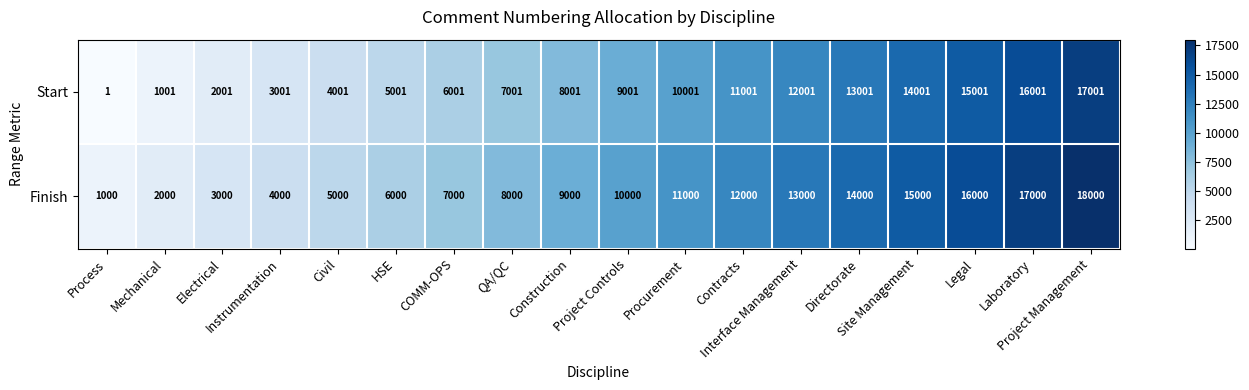

What is the lowest value of the Finish series?

1000